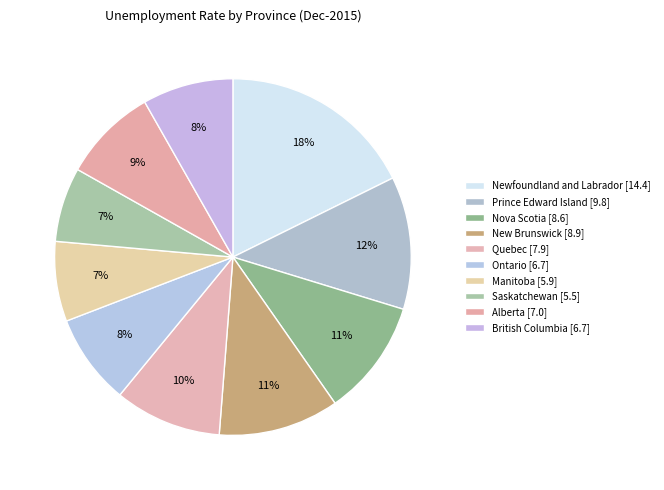

How many slices are in this pie chart?

10